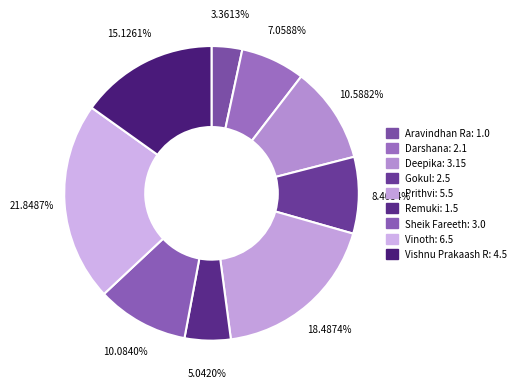

Which has a higher value, Darshana or Aravindhan Ra?

Darshana